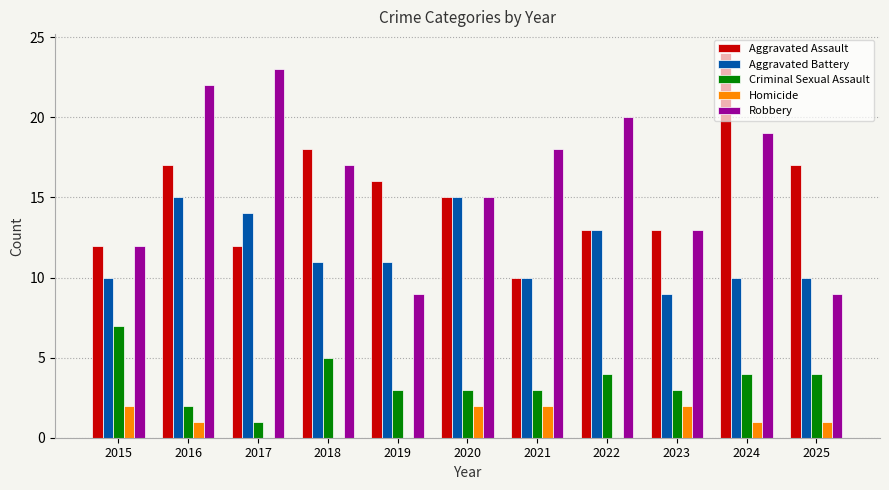

Between 2018 and 2023, which series saw the biggest shift?

Aggravated Assault